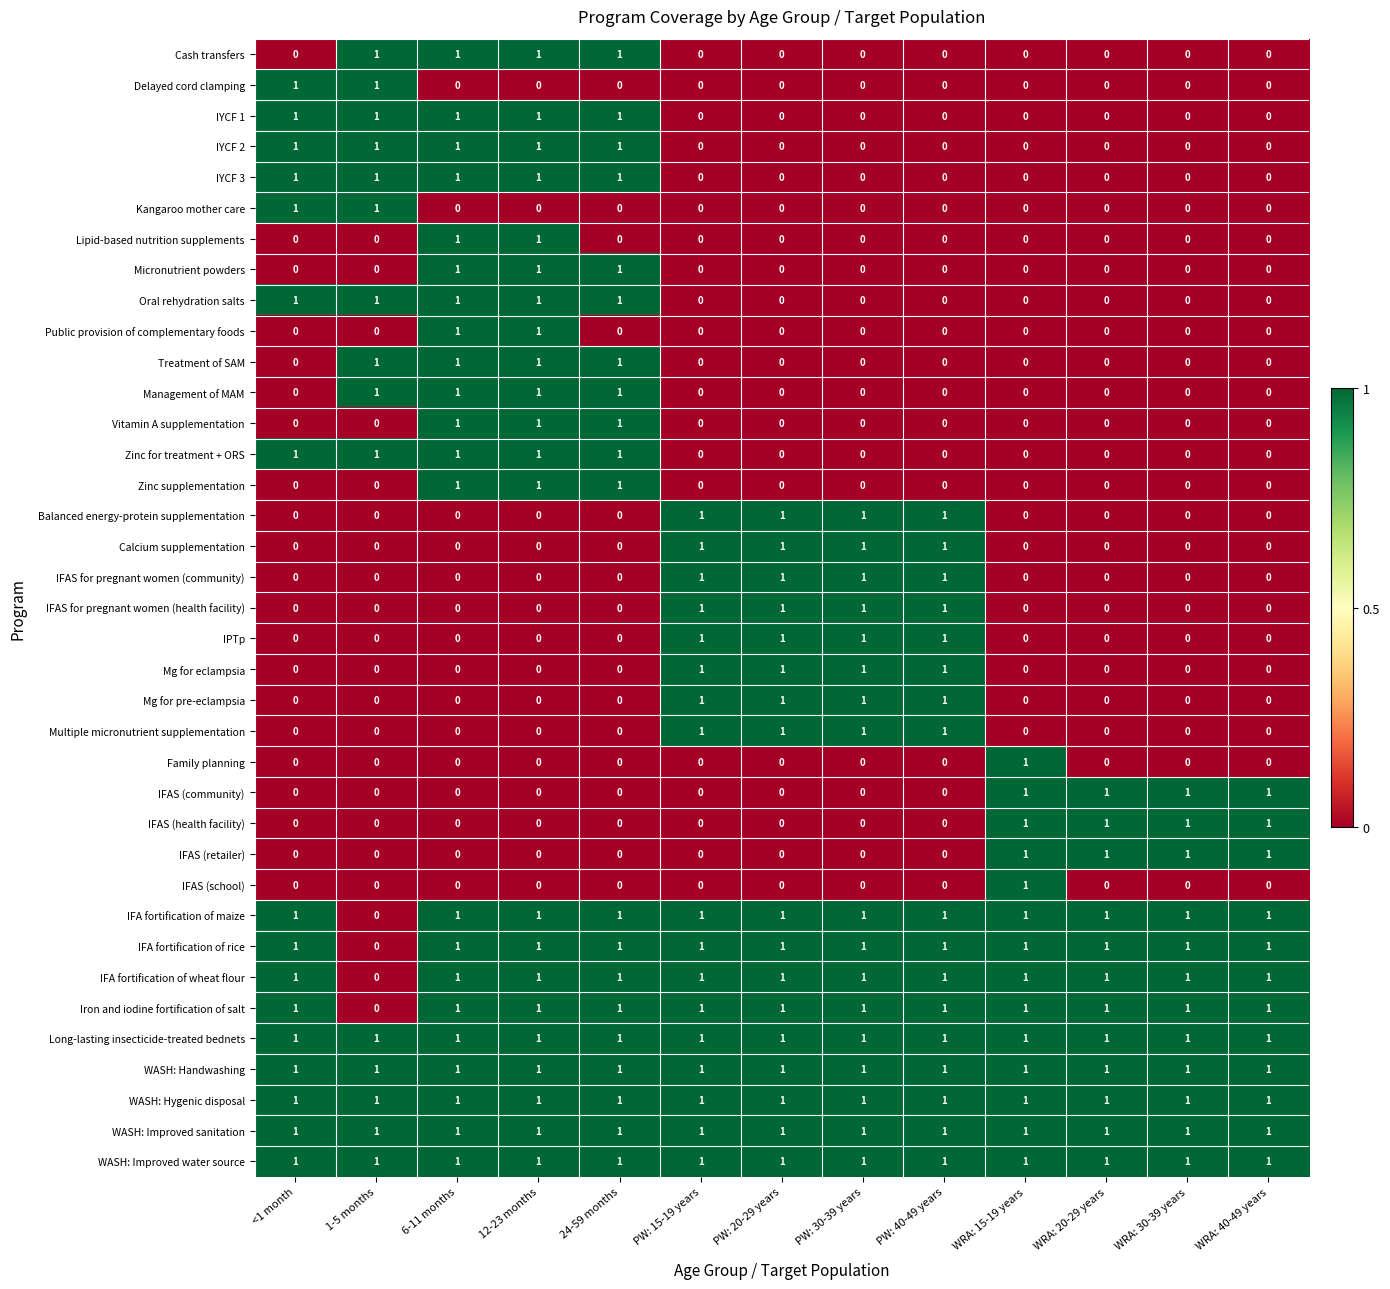

How many Iron and iodine fortification of salt values are between 1 and 2?

12